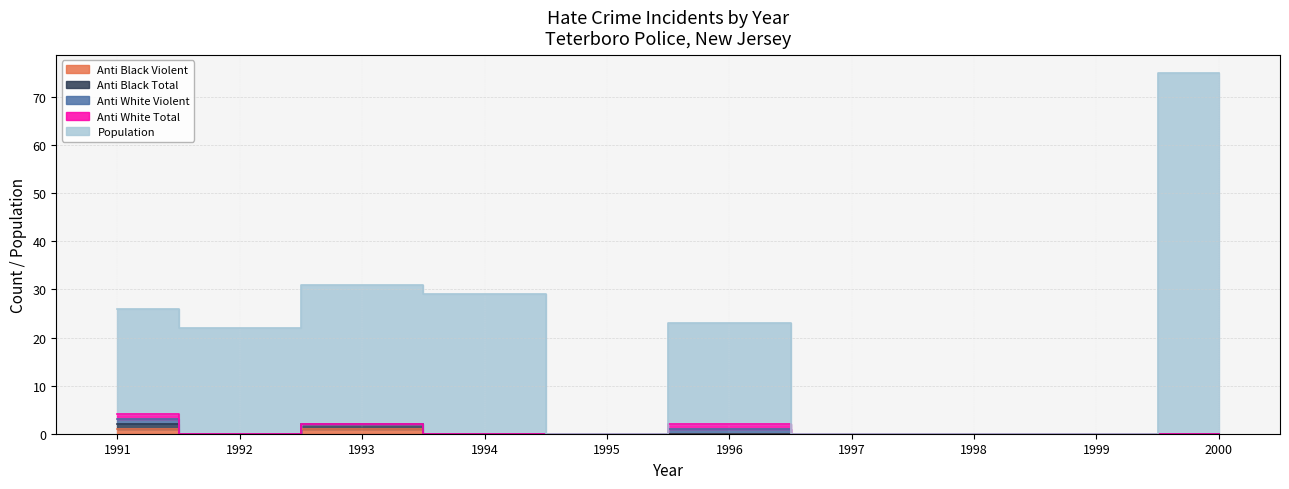

Where is the first local maximum for anti_black_total?

1993